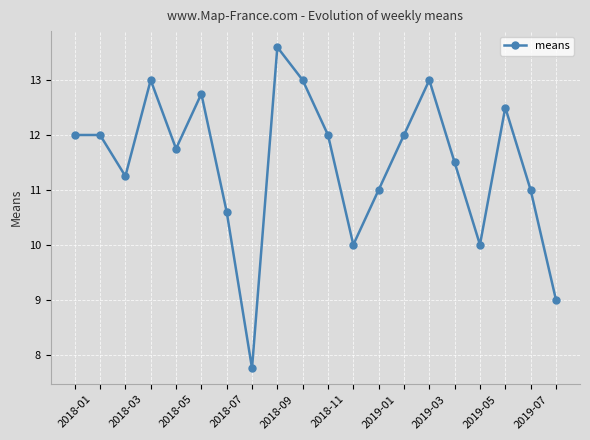

What is the difference between the maximum and second lowest values?

4.6